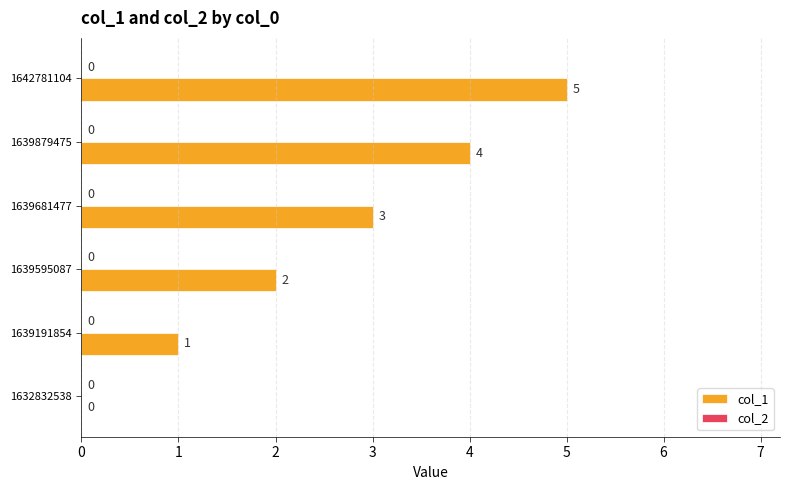

Approximately how many times larger is the value at 1639879475 compared to 1639191854?

4.0